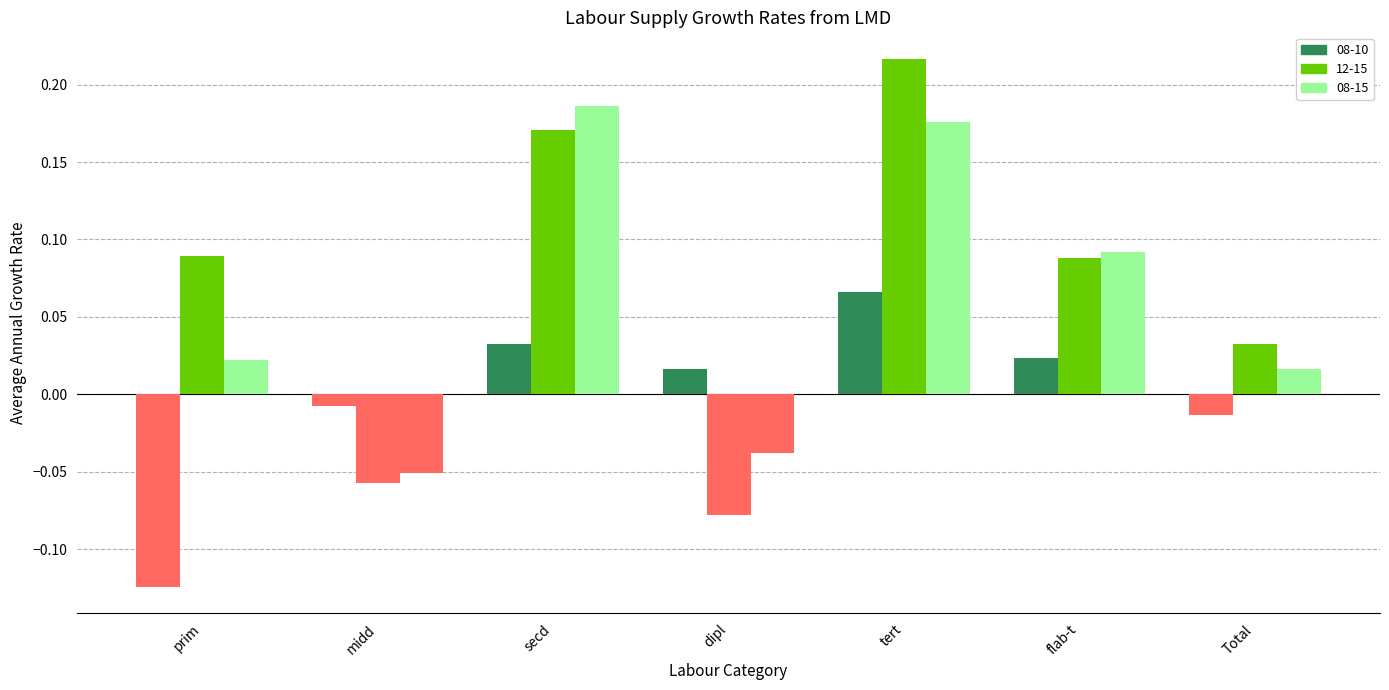

True or false: 12-15 has a value of -0.1 at dipl.

True